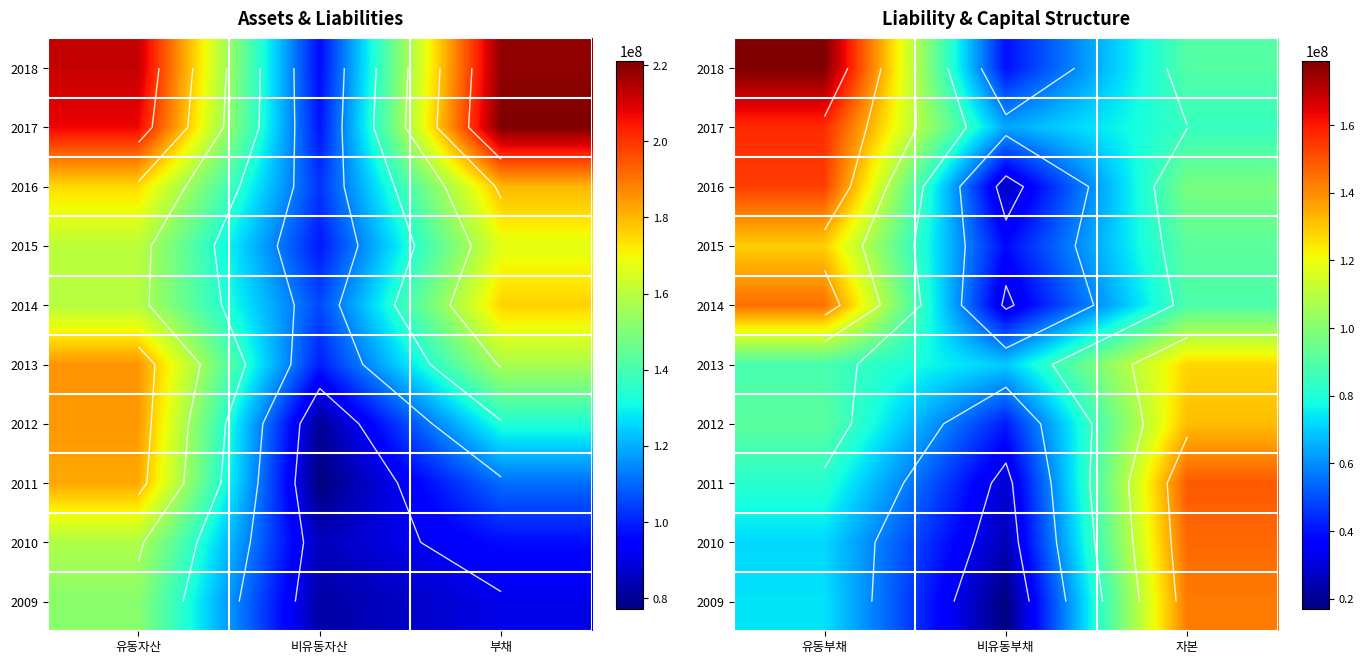

Which label corresponds to the smallest value in the chart?

비유동부채